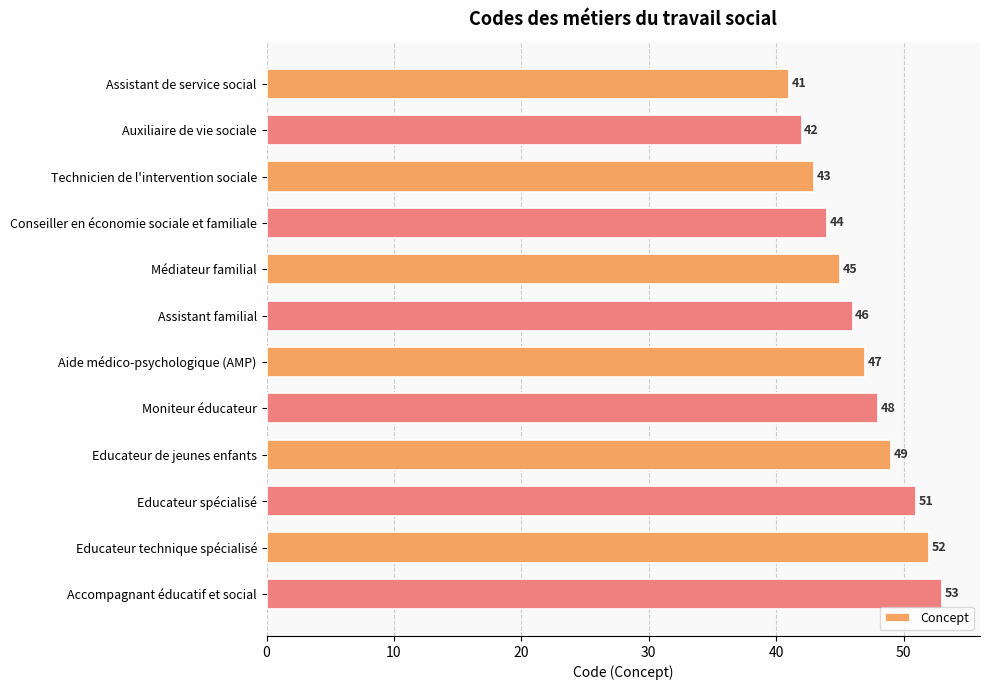

Reading top to bottom, extract all data points from this chart.

41	42	43	44	45	46	47	48	49	51	52	53